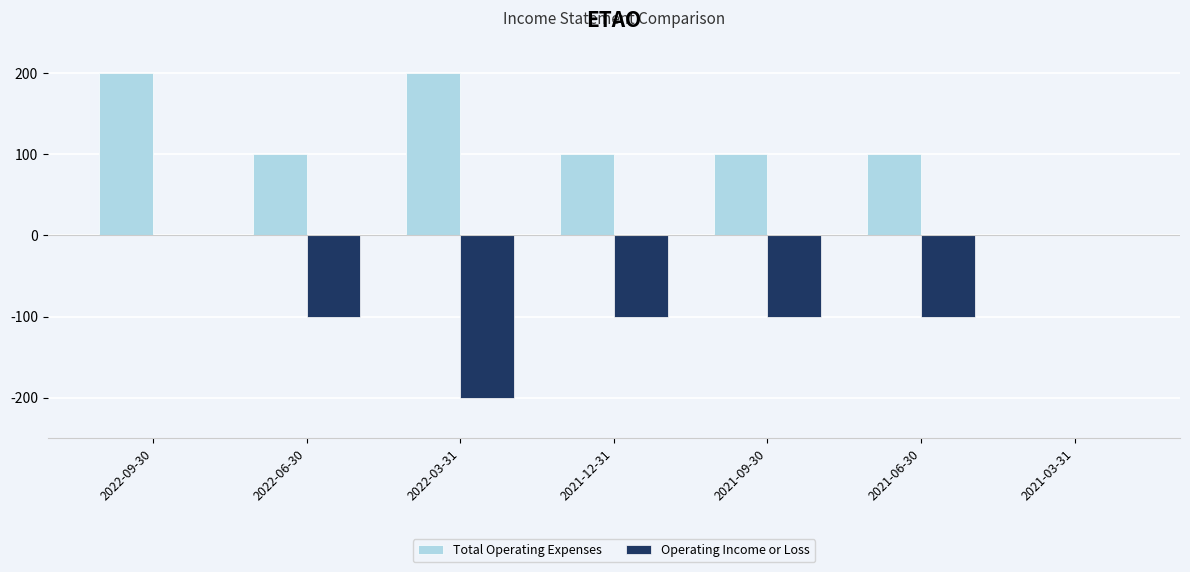

Which series changed the most between 2022-09-30 and 2021-03-31?

Total Operating Expenses